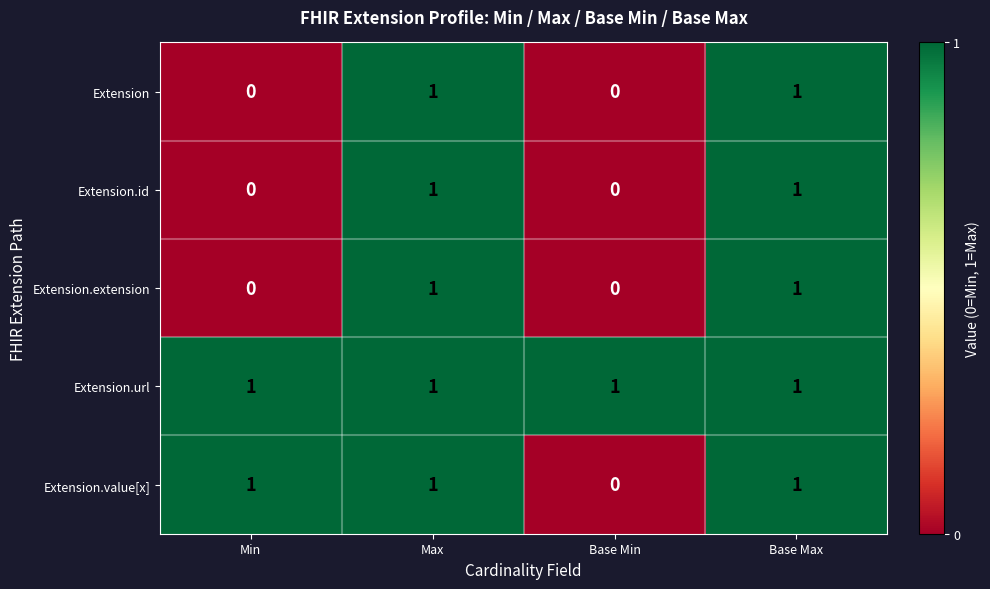

Reading left to right, what are all the values shown in this chart?

Extension: 0	1	0	1
Extension.id: 0	1	0	1
Extension.extension: 0	1	0	1
Extension.url: 1	1	1	1
Extension.value[x]: 1	1	0	1